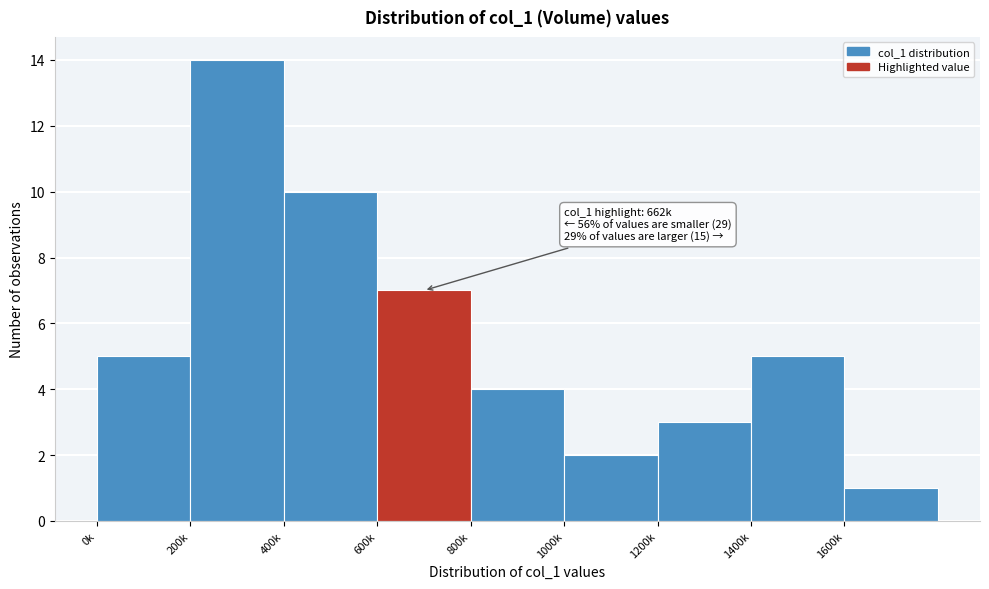

Reading left to right, transcribe all the data shown in this chart.

0k=5	200k=14	400k=10	600k=7	800k=4	1000k=2	1200k=3	1400k=5	1600k=1